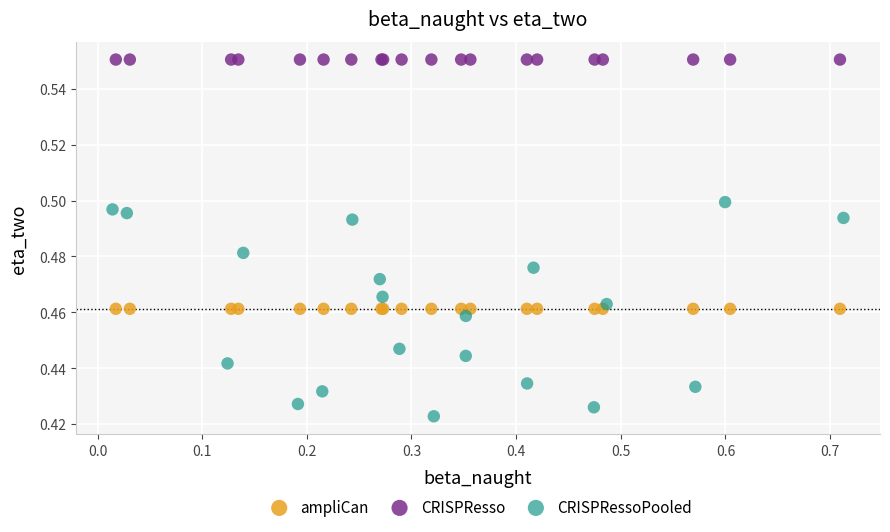

Which series reaches the maximum Y coordinate?

CRISPResso